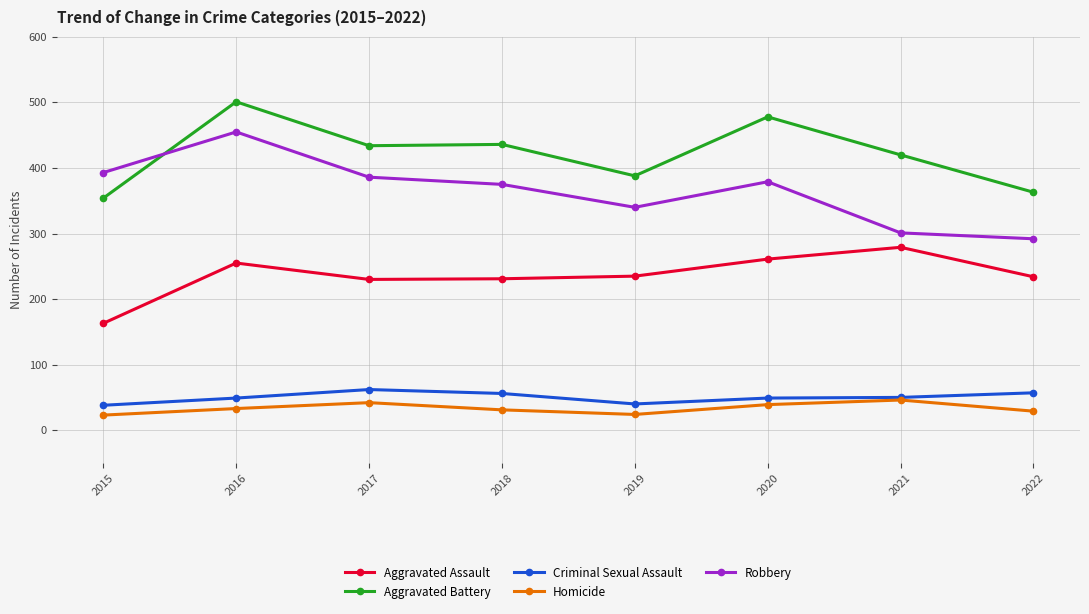

True or false: Robbery has more than 1 interior local peaks.

True